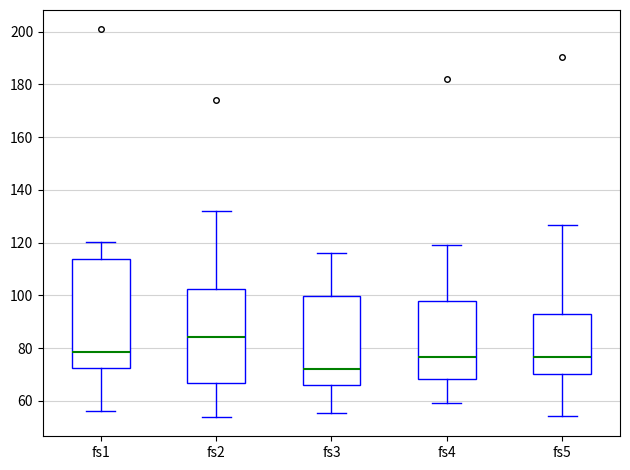

Reading left to right, transcribe this box plot: for each box, give where its median line is, the range the box spans, and where its two whiskers end, as read against the y-axis. The values are not printed on the chart, so give them approximately, as read against the axis.

fs1: median 78, box 72 to 114, whiskers 56 to 120
fs2: median 84, box 66 to 102, whiskers 54 to 132
fs3: median 72, box 66 to 100, whiskers 56 to 116
fs4: median 76, box 68 to 98, whiskers 60 to 120
fs5: median 76, box 70 to 94, whiskers 54 to 126